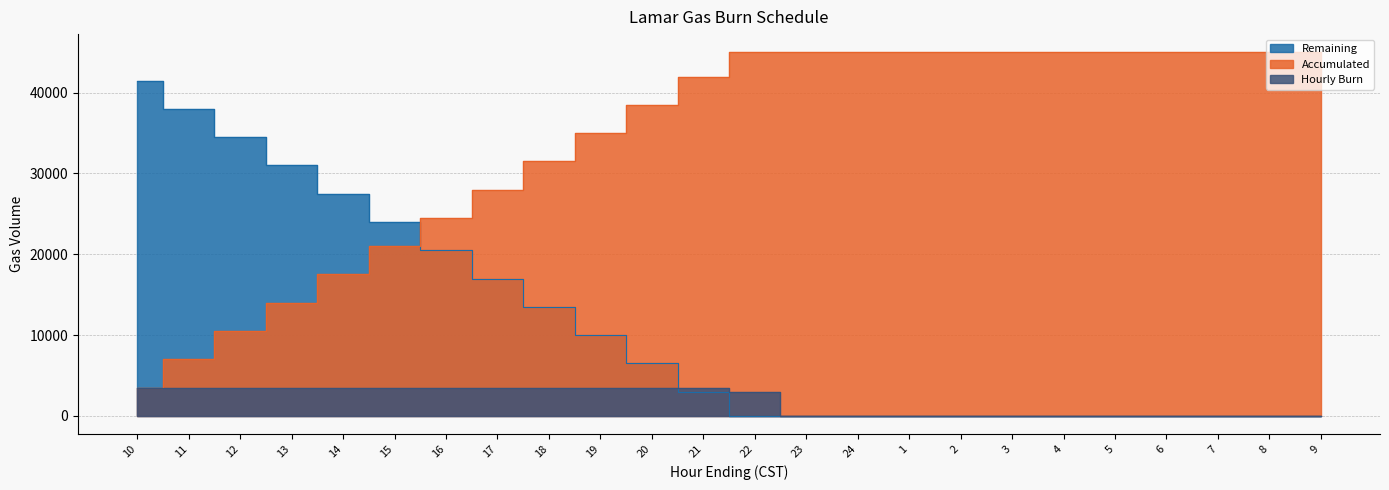

What is the label of the 7th point from the right?

3